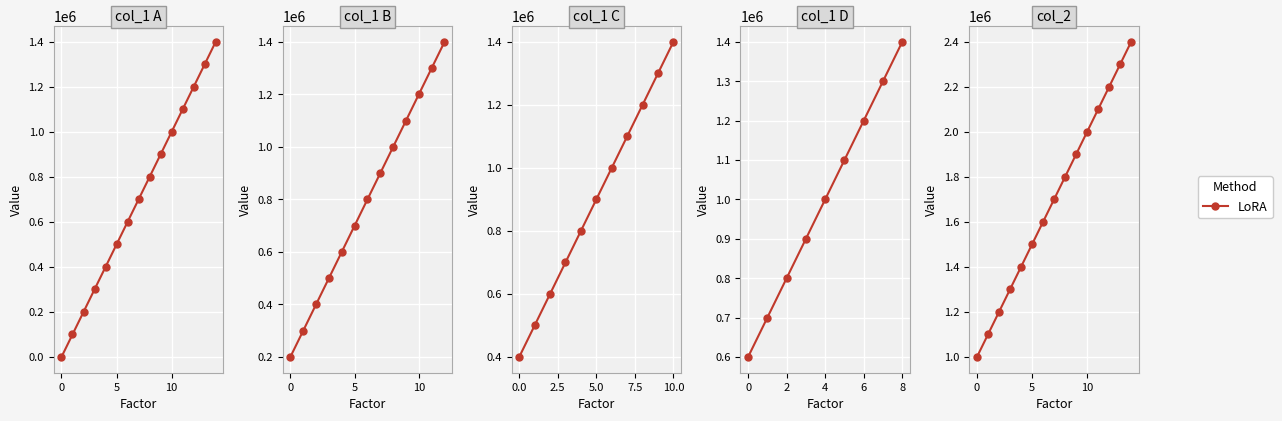

What is the value of the 9th point from the left?

1800000